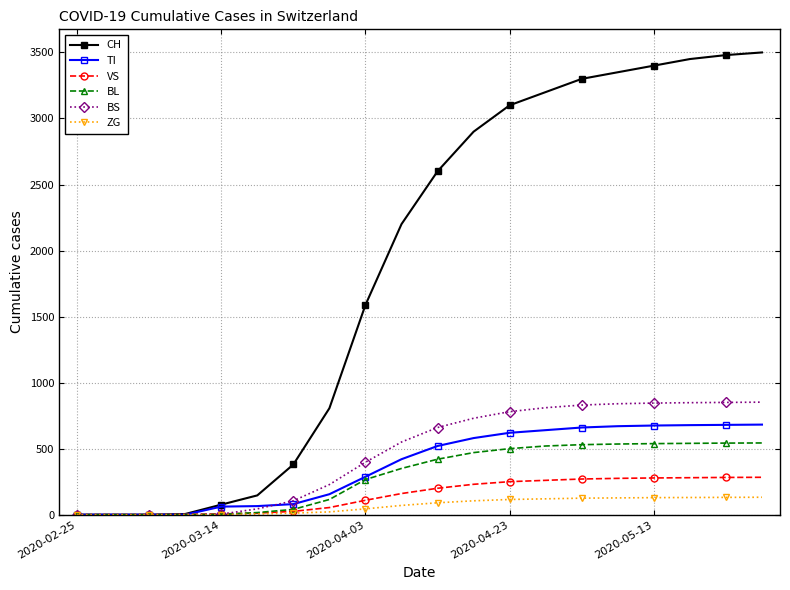

How many values in the ZG series are below 90?

10